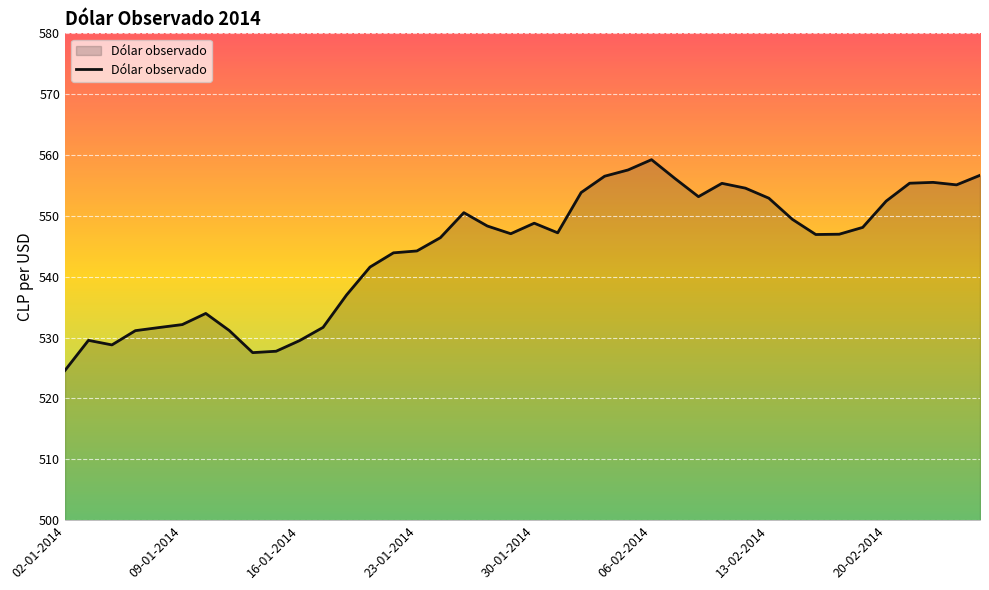

What is the greatest value displayed?

559.2